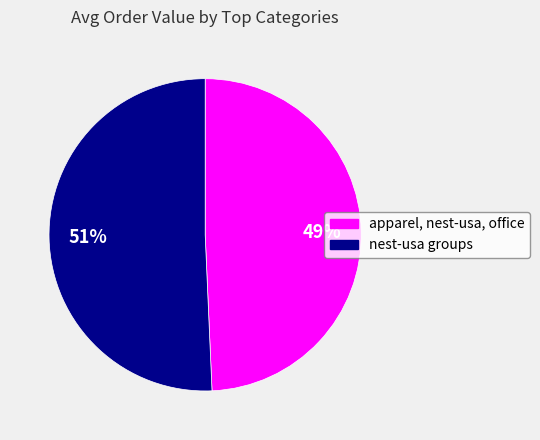

Is there a majority slice in this chart?

Yes